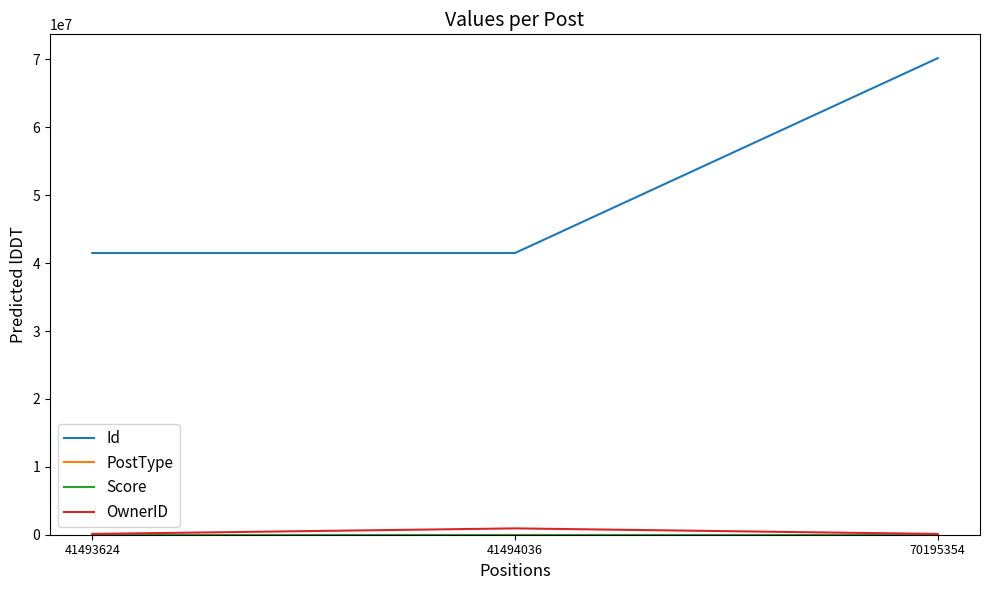

The OwnerID series shows 117995 at 41493624. True or false?

True